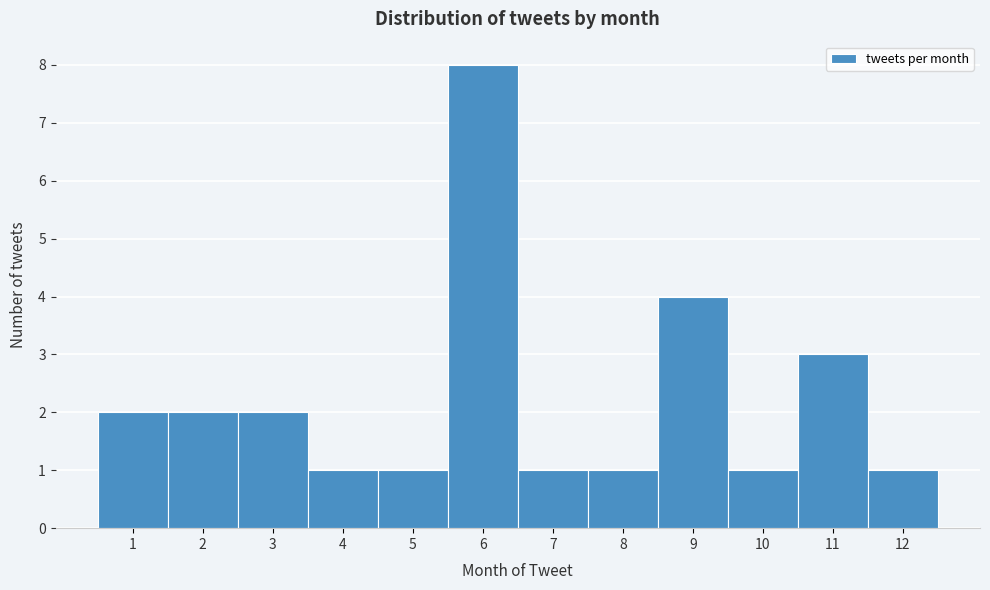

Reading left to right, transcribe this chart: for each bar, give the range it covers on the x-axis and its height. The values are not printed on the chart, so give them approximately, as read against the axis.

0.5 to 1.5: 2
1.5 to 2.5: 2
2.5 to 3.5: 2
3.5 to 4.5: 1
4.5 to 5.5: 1
5.5 to 6.5: 8
6.5 to 7.5: 1
7.5 to 8.5: 1
8.5 to 9.5: 4
9.5 to 10.5: 1
10.5 to 11.5: 3
11.5 to 12.5: 1